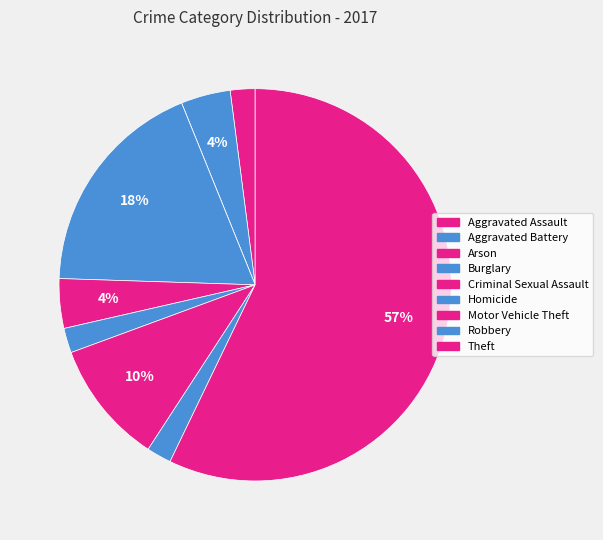

What is the largest slice in the pie chart?

Theft